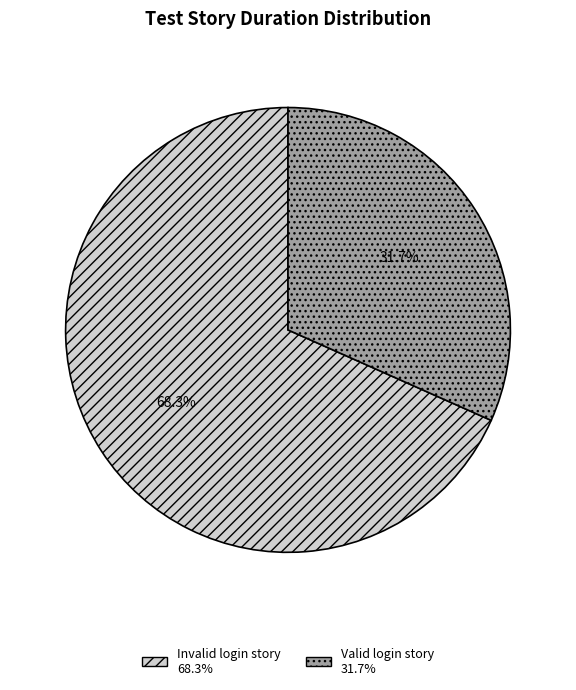

What percentage is the Invalid login story slice, to the nearest percent?

68%